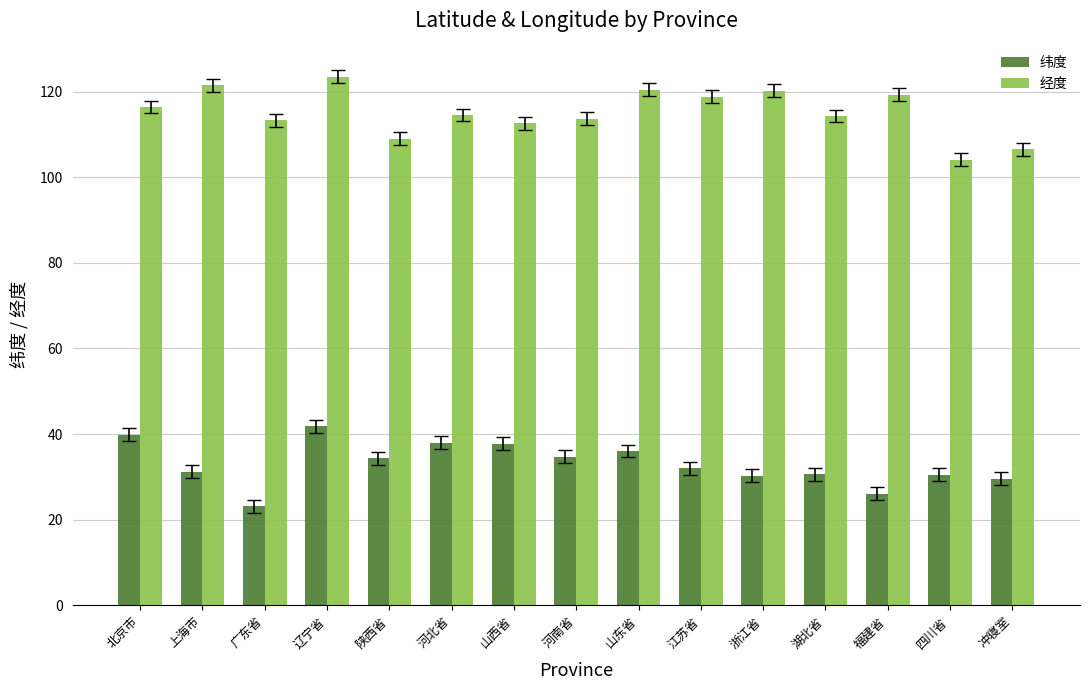

What position from the right is 辽宁省?

12